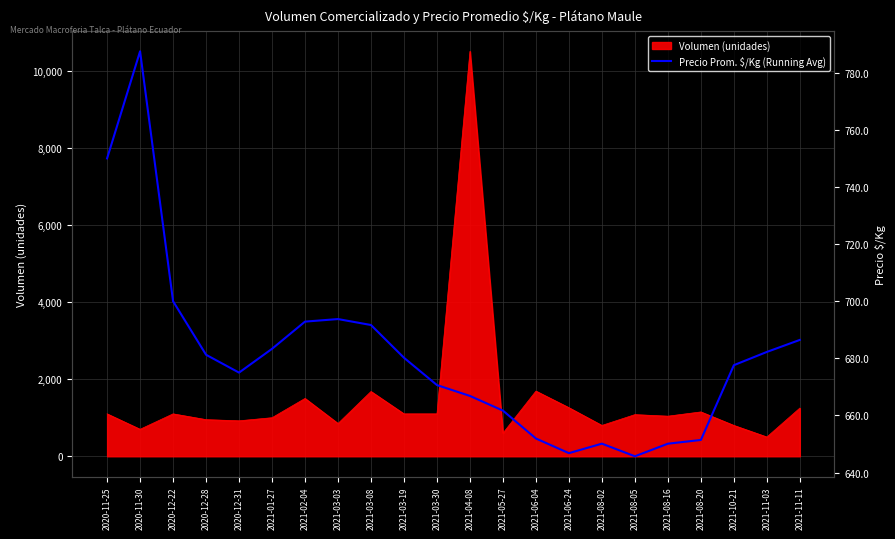

True or false: the data shows 1169.7 at 2020-11-25.

False